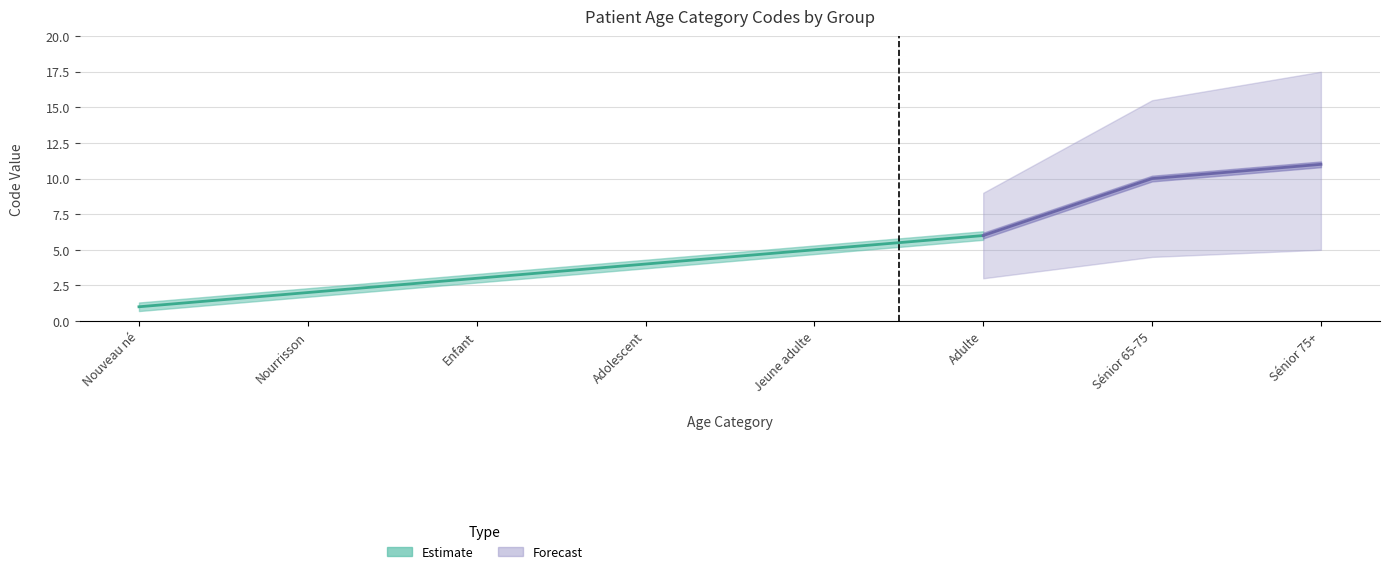

Is it true that the value at Adolescent is 7?

False